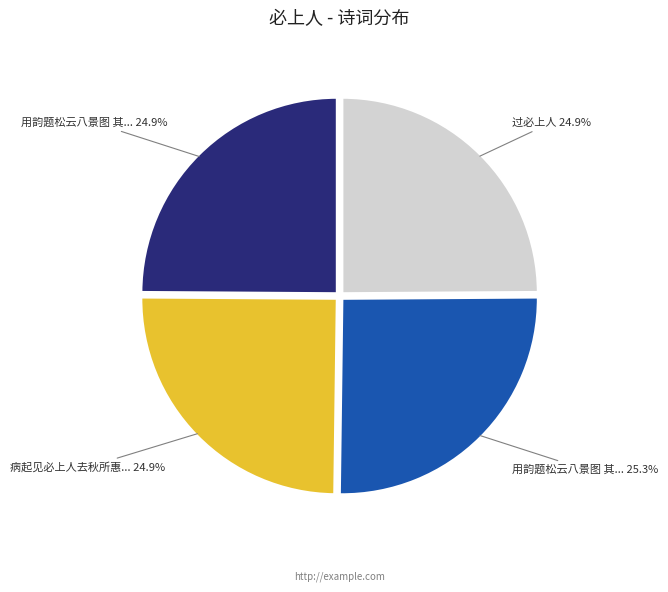

Is there any slice that represents more than half of the pie?

No